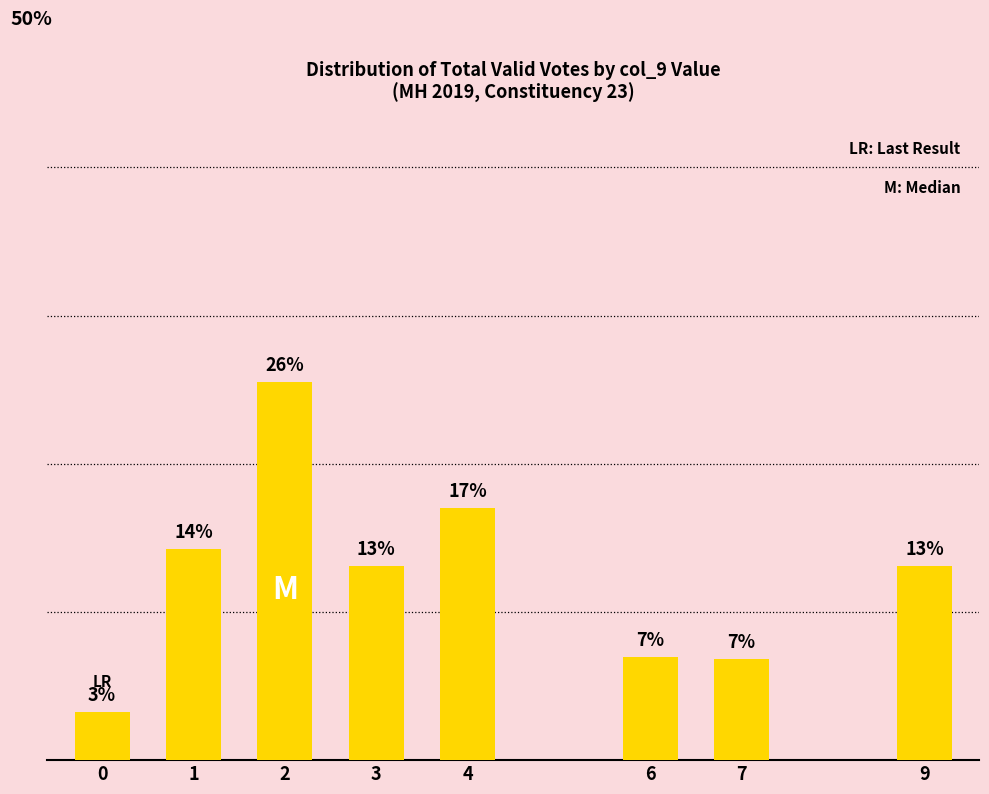

What is the sum of the values at 4 and 2?

42.5